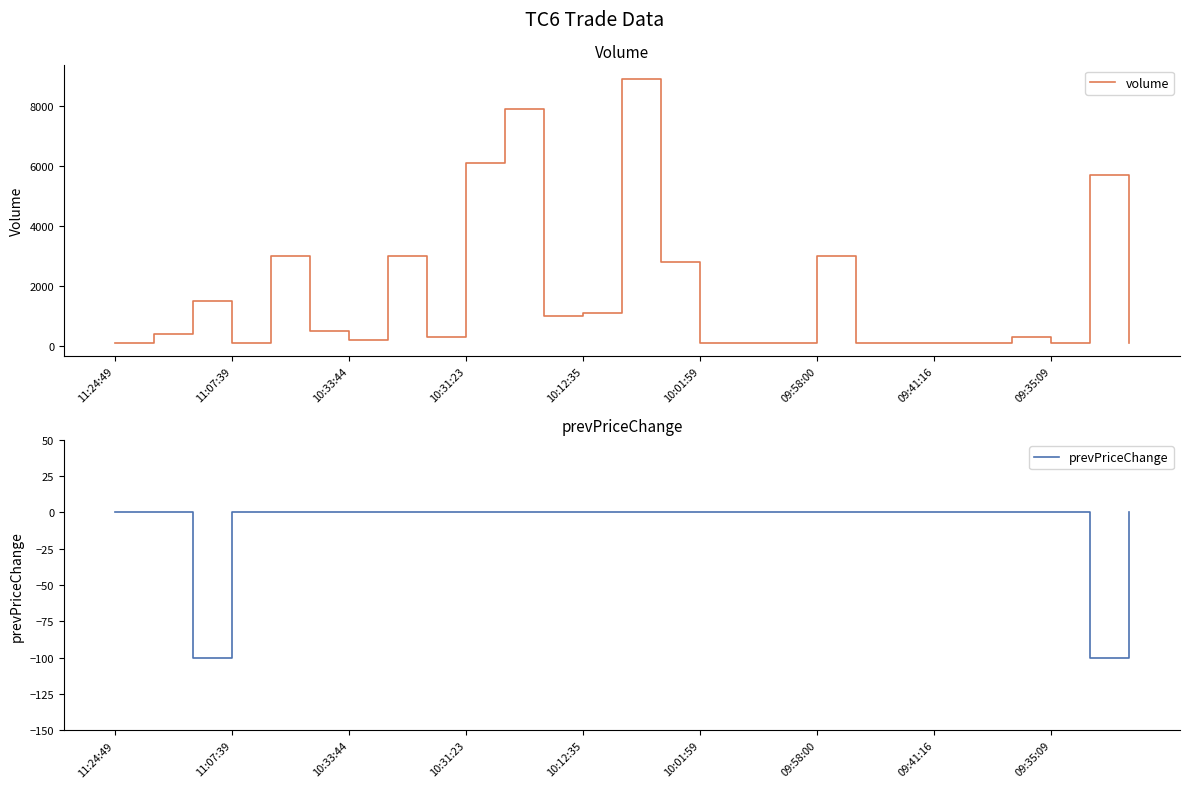

What position from the right is 16?

11